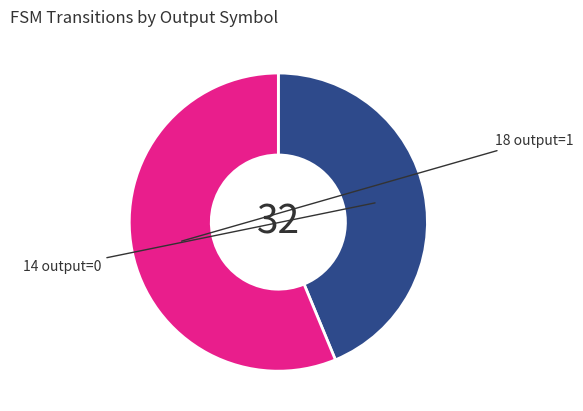

Is there any slice that represents more than half of the pie?

Yes